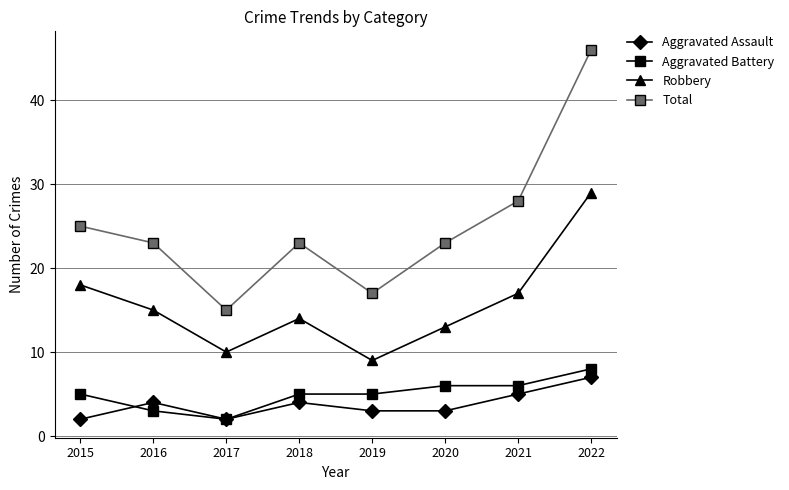

What is the difference between the second highest and second lowest values in the Aggravated Battery series?

3